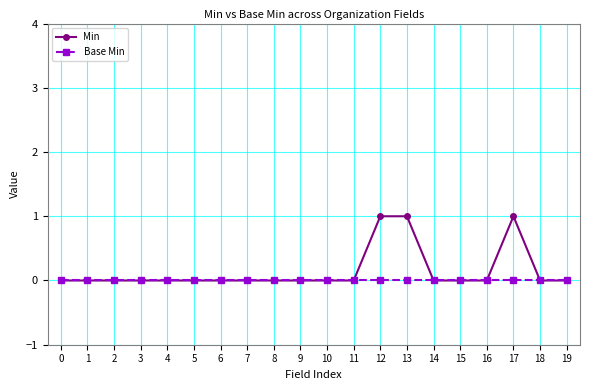

Reading left to right, what are all the values shown in this chart?

Min: 0	0	0	0	0	0	0	0	0	0	0	0	1	1	0	0	0	1	0	0
Base Min: 0	0	0	0	0	0	0	0	0	0	0	0	0	0	0	0	0	0	0	0